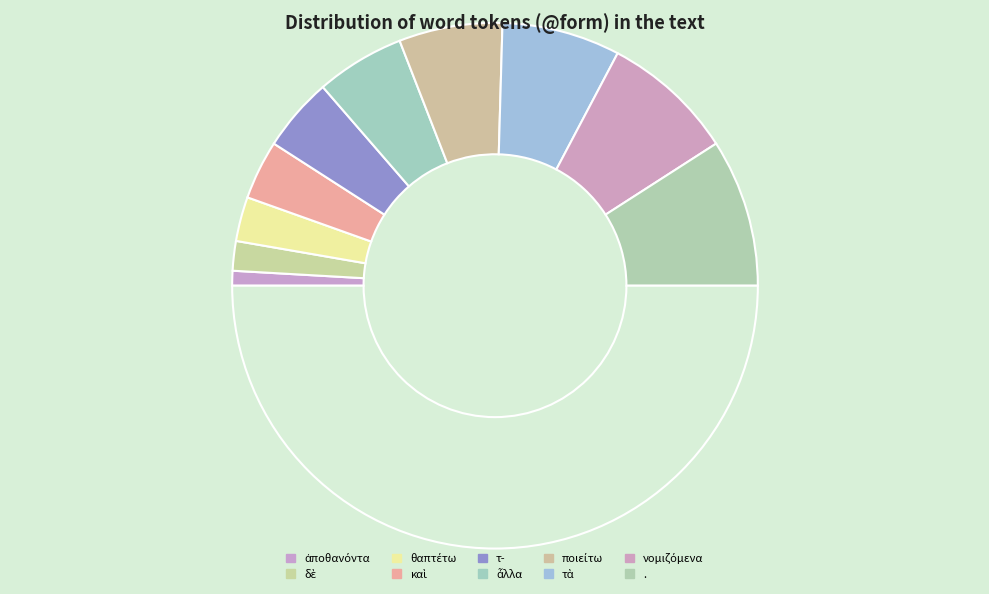

How many slices are in this pie chart?

11